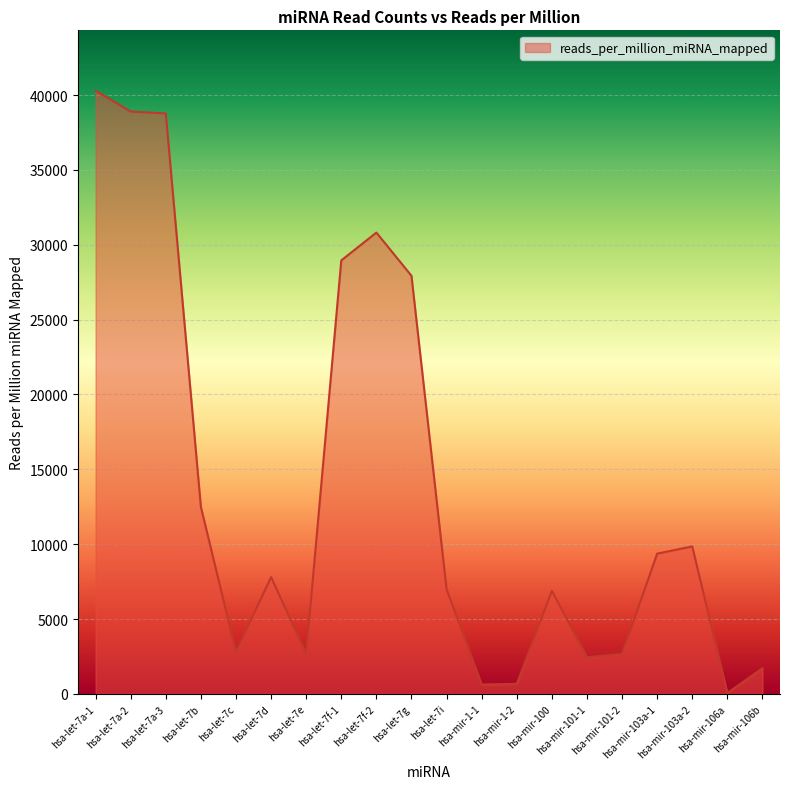

True or false: the data shows 1716.1 at hsa-mir-106b.

True